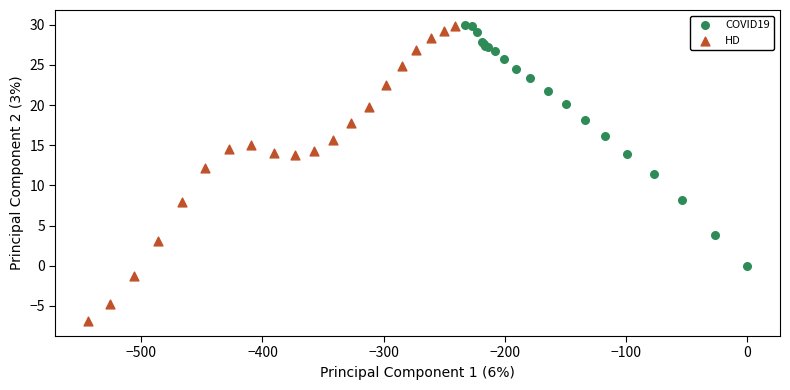

Which series has the largest Y range (max minus min)?

HD